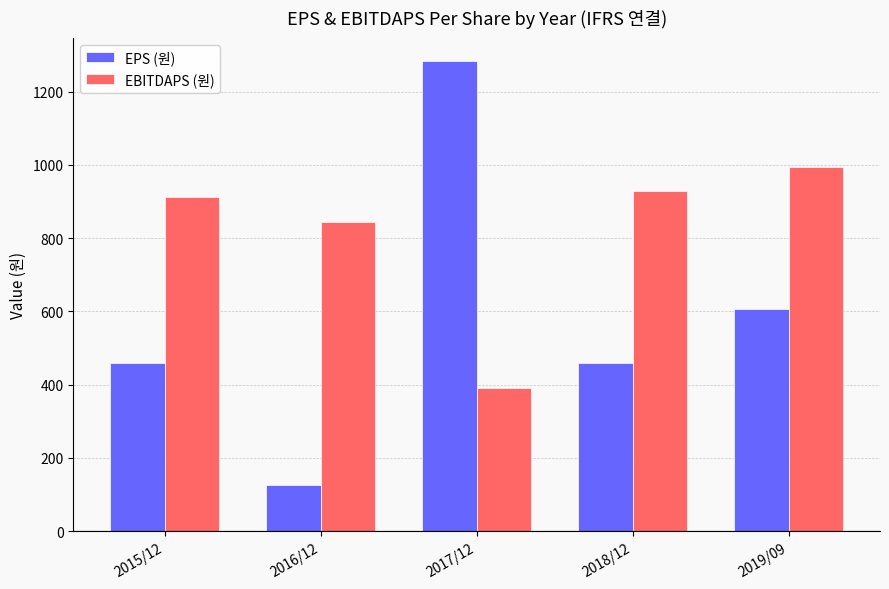

The value of EPS (원) at 2019/09 is 608. True or false?

True